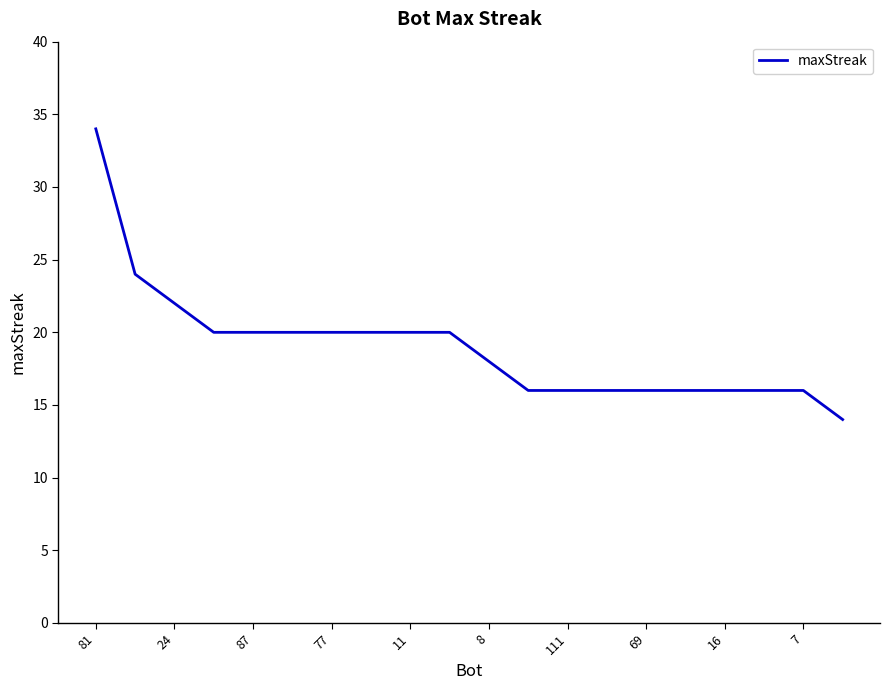

How many lines are shown in the chart?

1